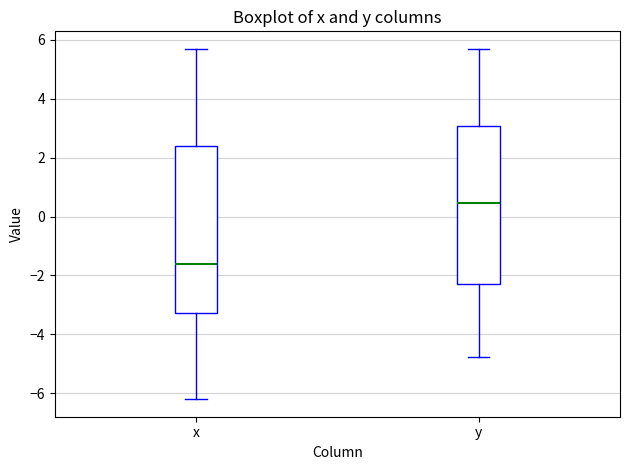

Where is the upper edge of the box for y on the y-axis? The values are not printed on the chart, so give them approximately, as read against the axis.

3.0